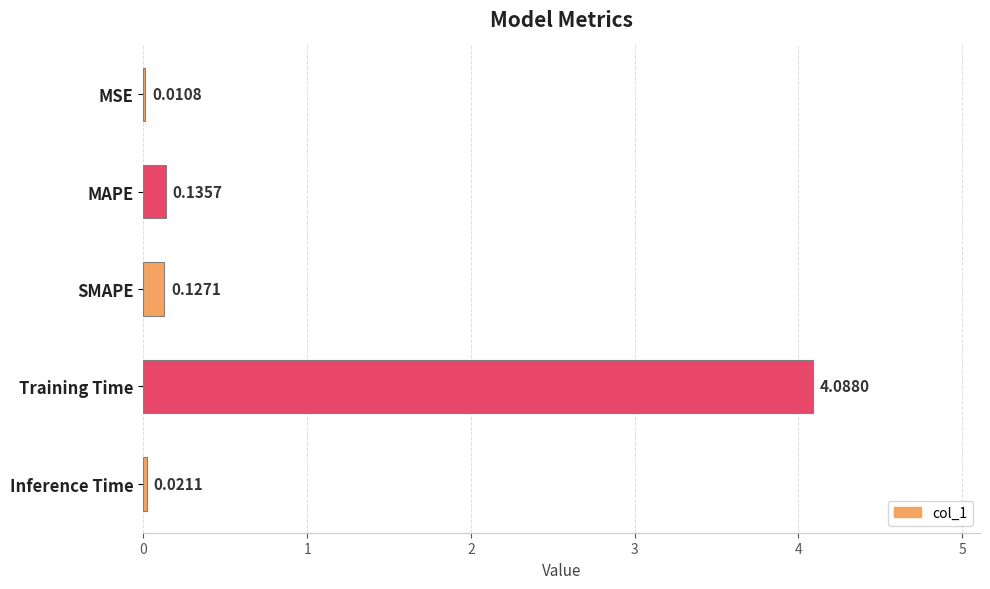

Does the chart contain stacked bars?

No